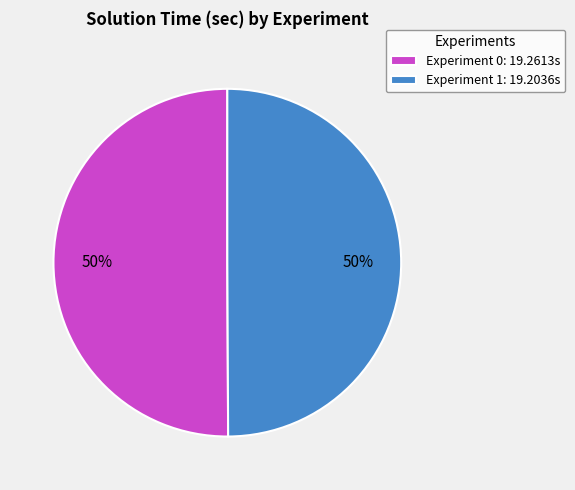

The Experiment 1 slice represents 36% of the pie. True or false?

False